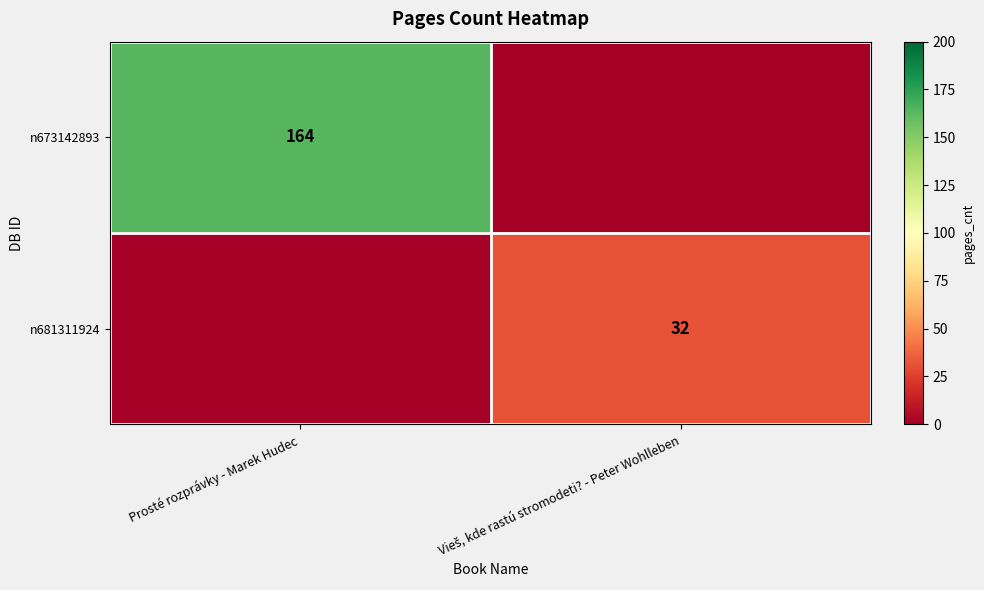

True or false: n673142893 has a value of 87 at Prosté rozprávky - Marek Hudec.

False